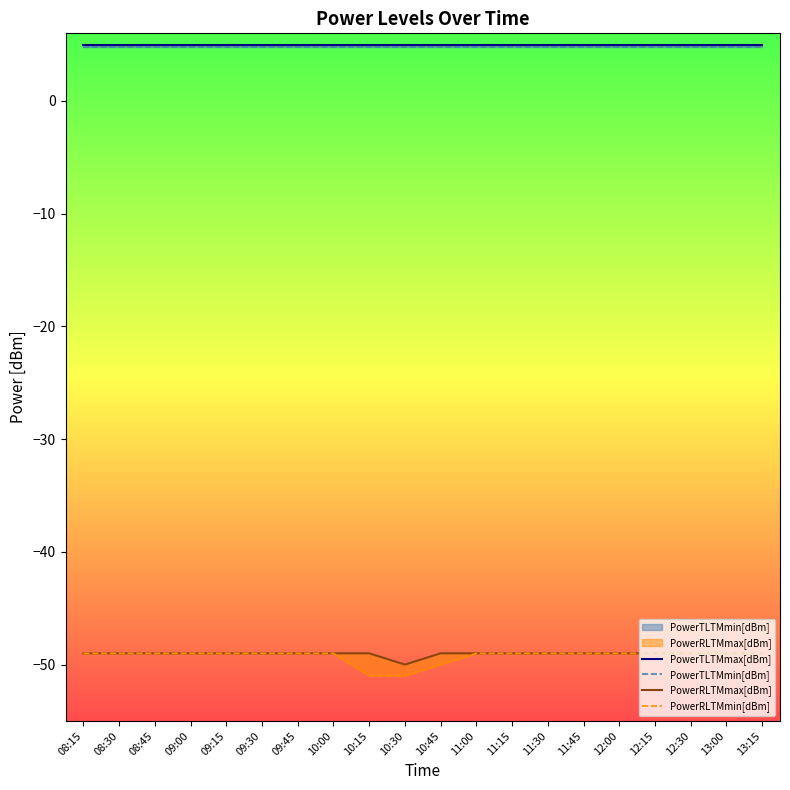

At which category is the sum across all series the highest?

08:15